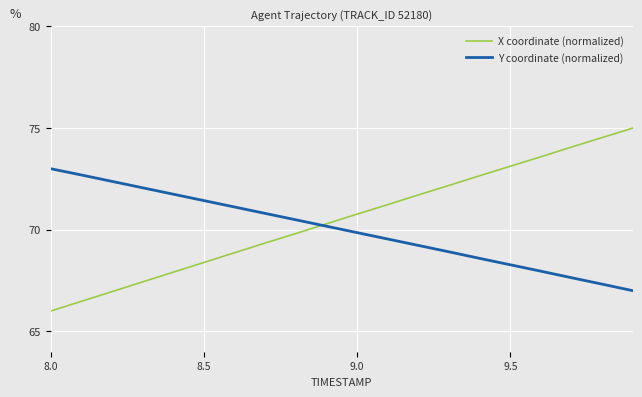

Which series has the widest spread of values?

X coordinate (normalized)